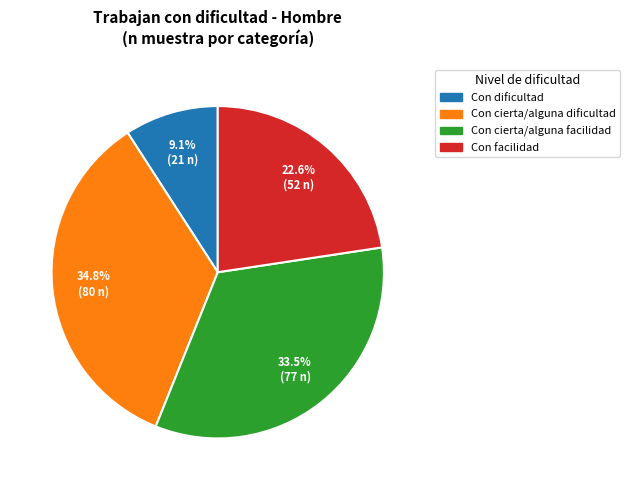

Is there a majority slice in this chart?

No